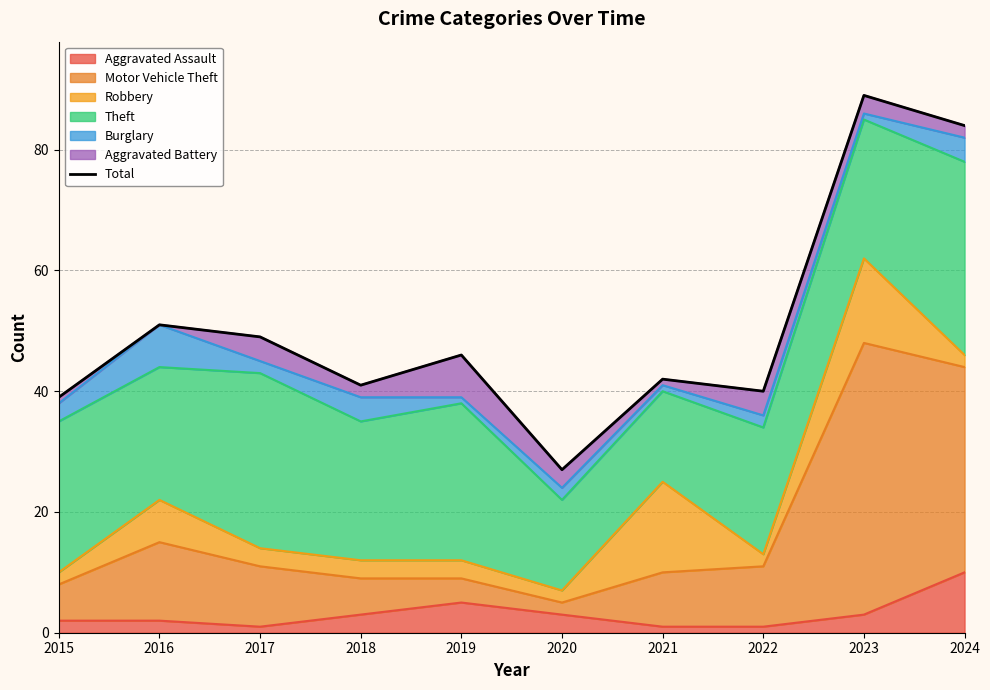

What is the value of the 7th point from the left?

42